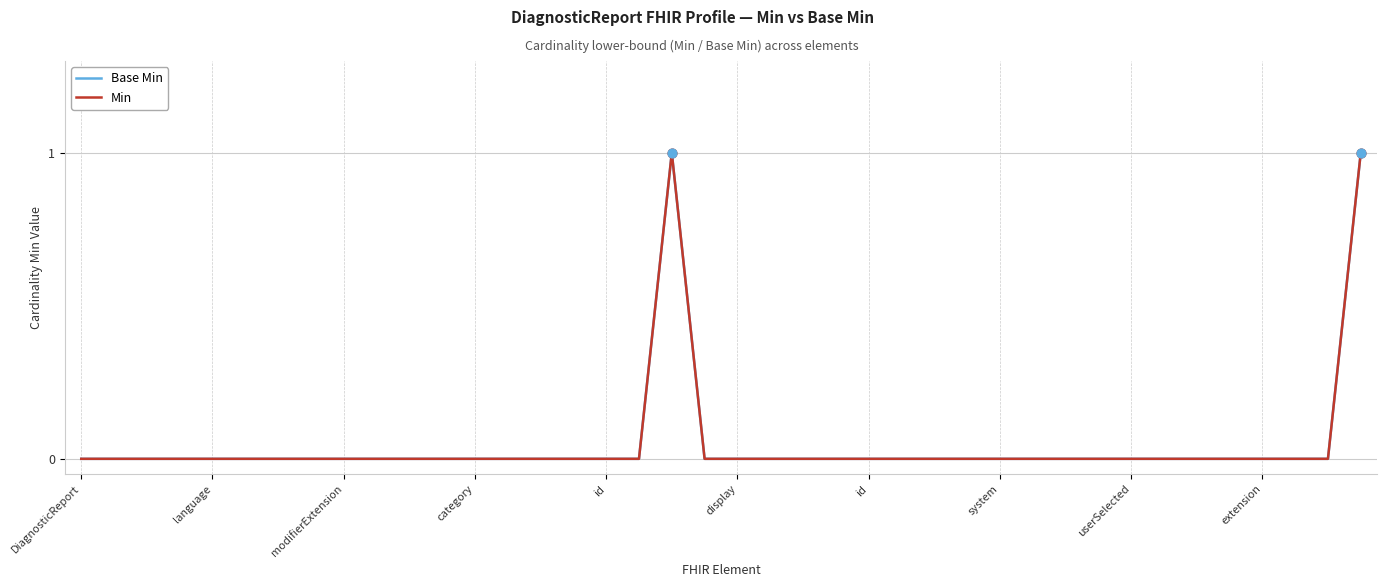

At how many categories does at least one series exceed 0?

2